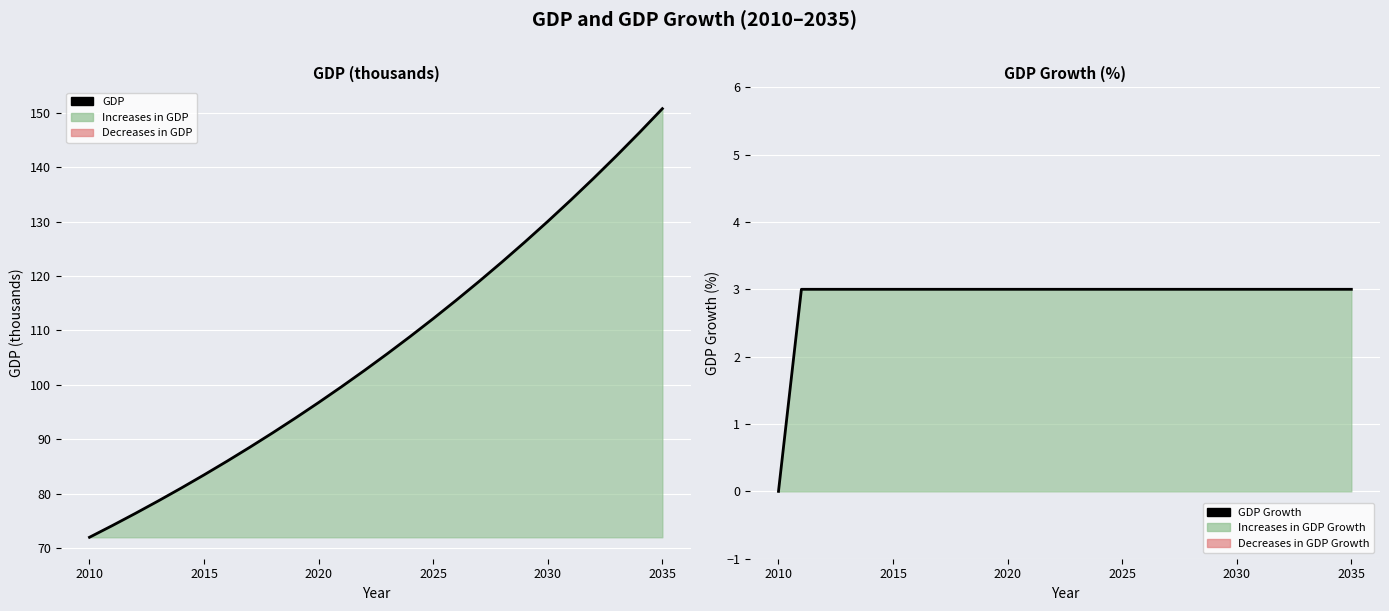

The value of GDP at 2030 is 208.0. True or false?

False